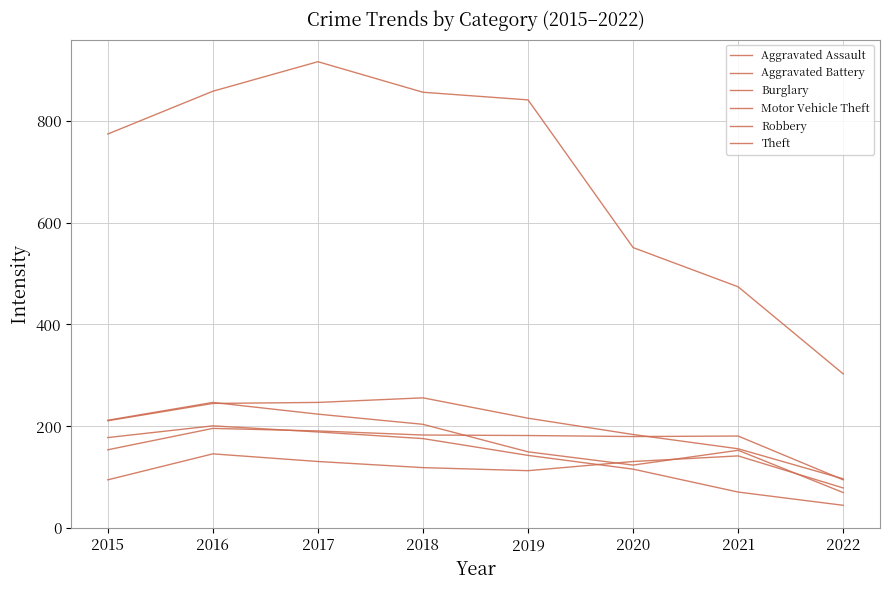

At which category is the sum across all series the highest?

2017